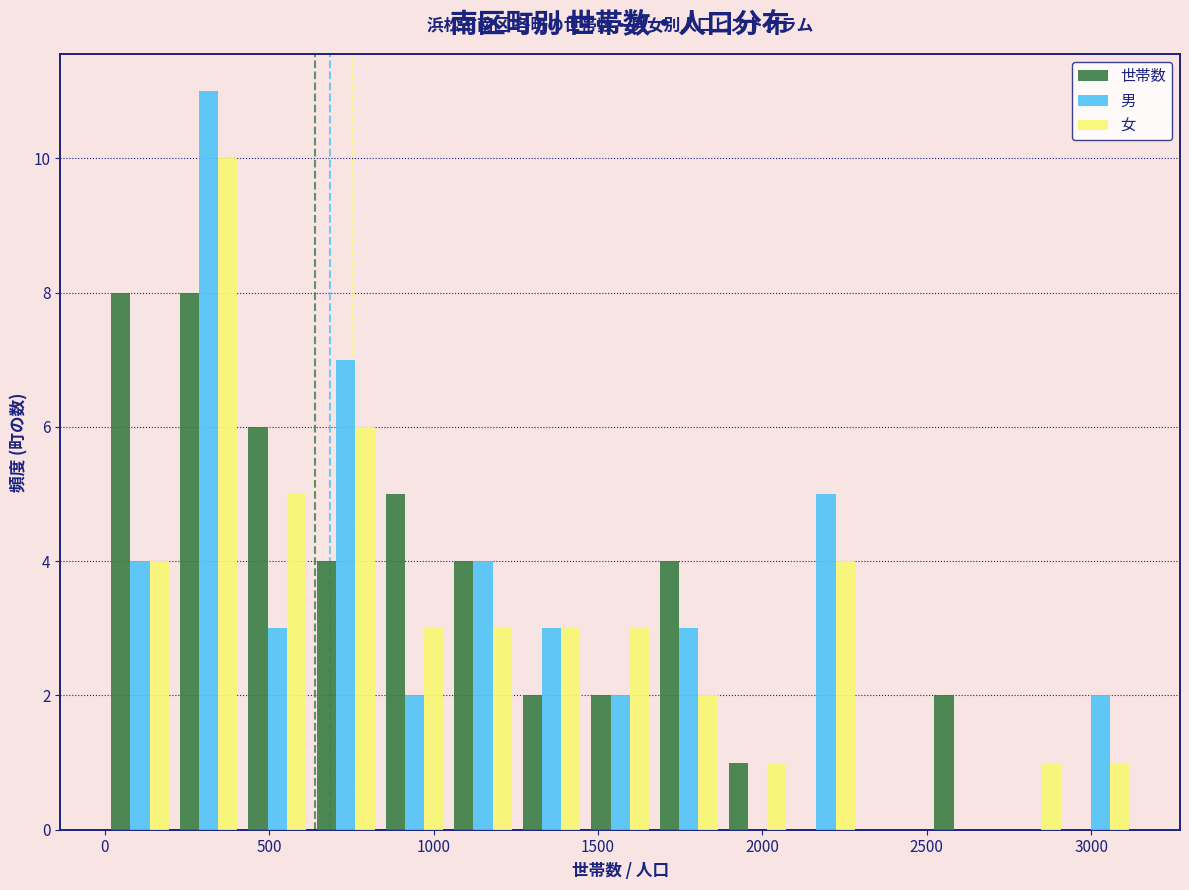

Reading left to right, list every range on the x-axis with the height of the bar of each series over it. Neither the bar edges nor the heights are printed on the chart, so give them approximately, as read against the axes.

0 to 200: 世帯数=8	男=4	女=4
200 to 400: 世帯数=8	男=11	女=10
400 to 650: 世帯数=6	男=3	女=5
650 to 850: 世帯数=4	男=7	女=6
850 to 1050: 世帯数=5	男=2	女=3
1050 to 1250: 世帯数=4	男=4	女=3
1250 to 1450: 世帯数=2	男=3	女=3
1450 to 1650: 世帯数=2	男=2	女=3
1650 to 1900: 世帯数=4	男=3	女=2
1900 to 2100: 世帯数=1	男=0	女=1
2100 to 2300: 世帯数=0	男=5	女=4
2300 to 2500: 世帯数=0	男=0	女=0
2500 to 2700: 世帯数=2	男=0	女=0
2700 to 2900: 世帯数=0	男=0	女=1
2900 to 3150: 世帯数=0	男=2	女=1